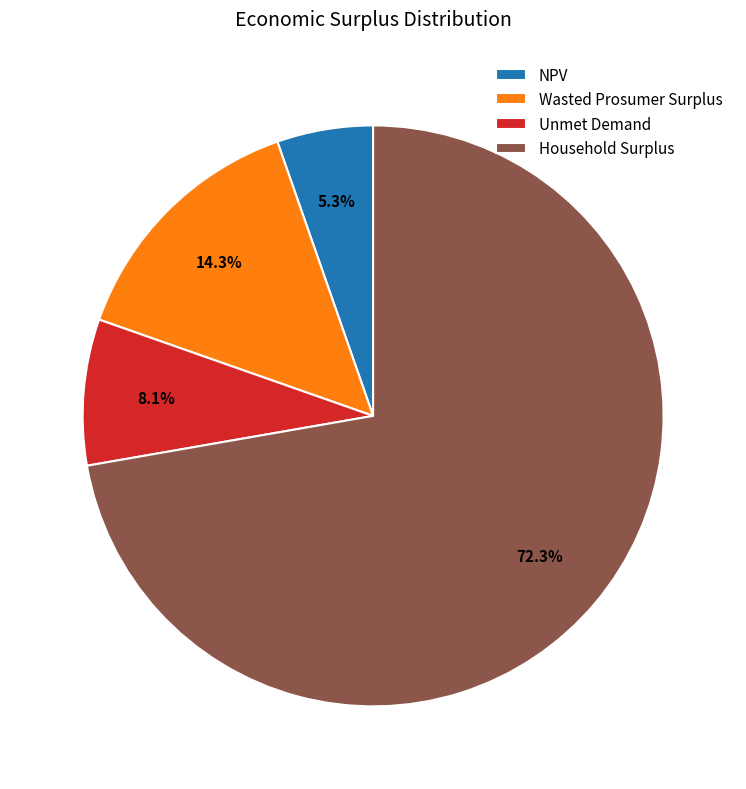

Which category has the biggest portion of the pie?

Household Surplus